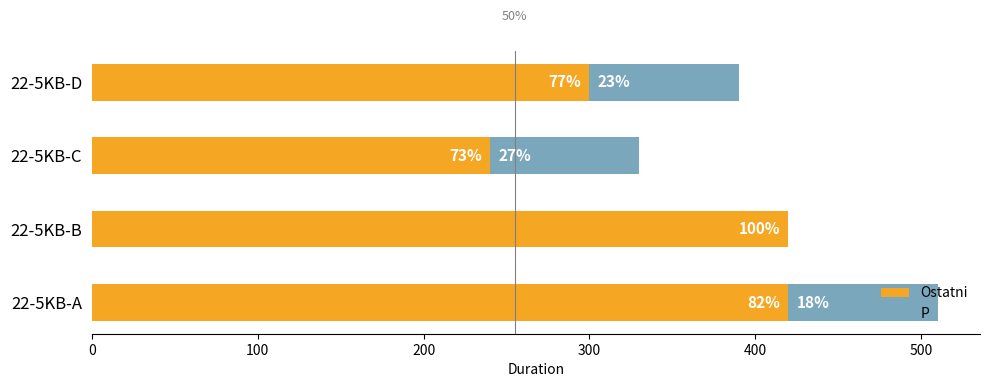

How many bars are there in each group?

2